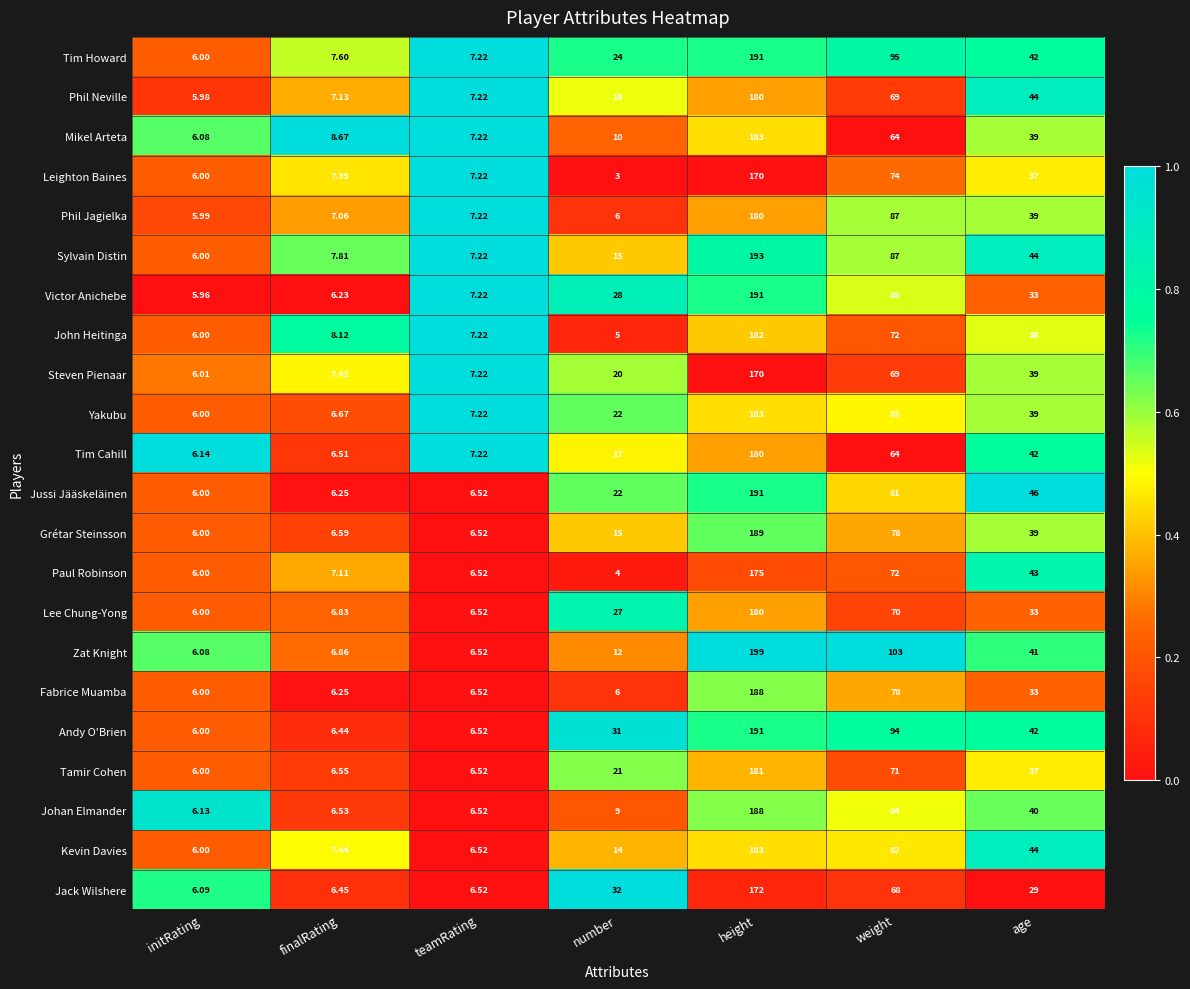

What is the total value across all series at finalRating?

153.9